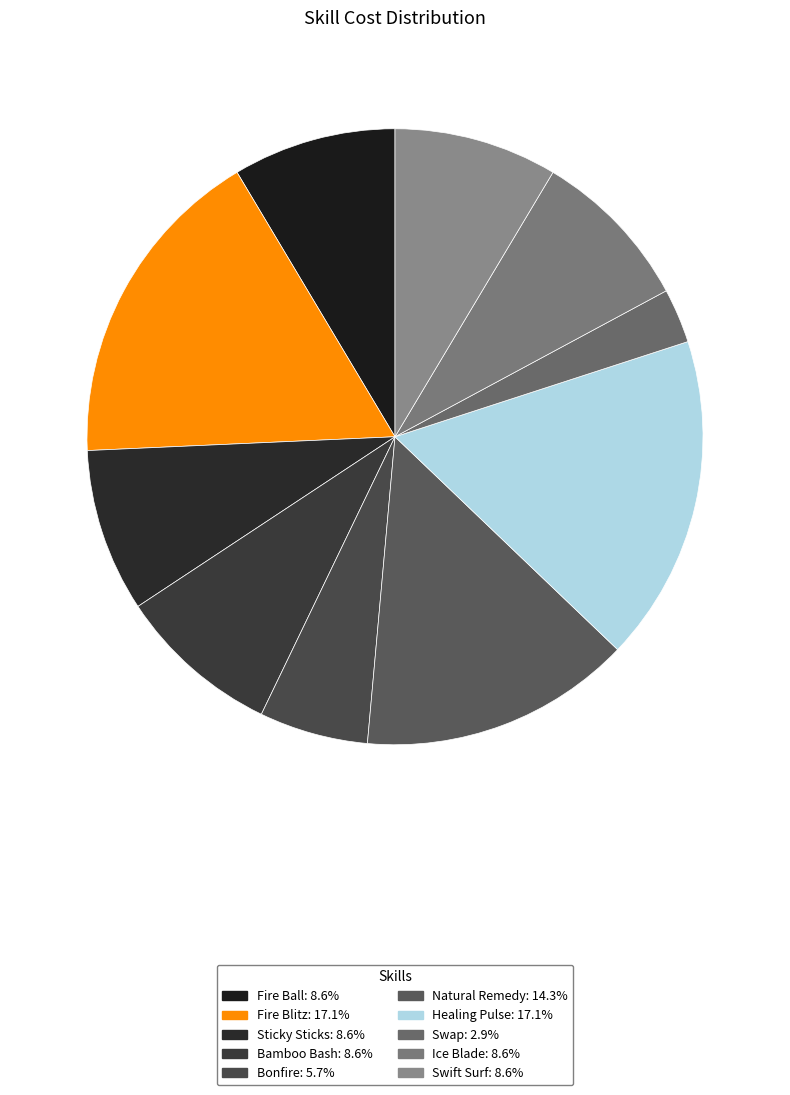

To the nearest percent, what is the combined percentage of Sticky Sticks and Natural Remedy?

23%